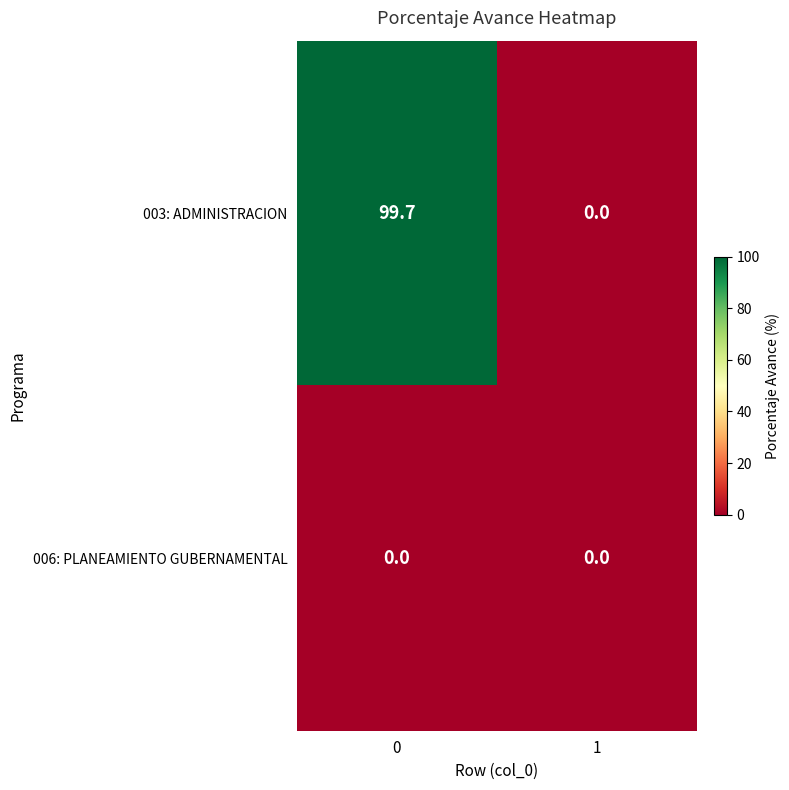

What is the difference between the 003: ADMINISTRACION values at 1 and 0?

99.7